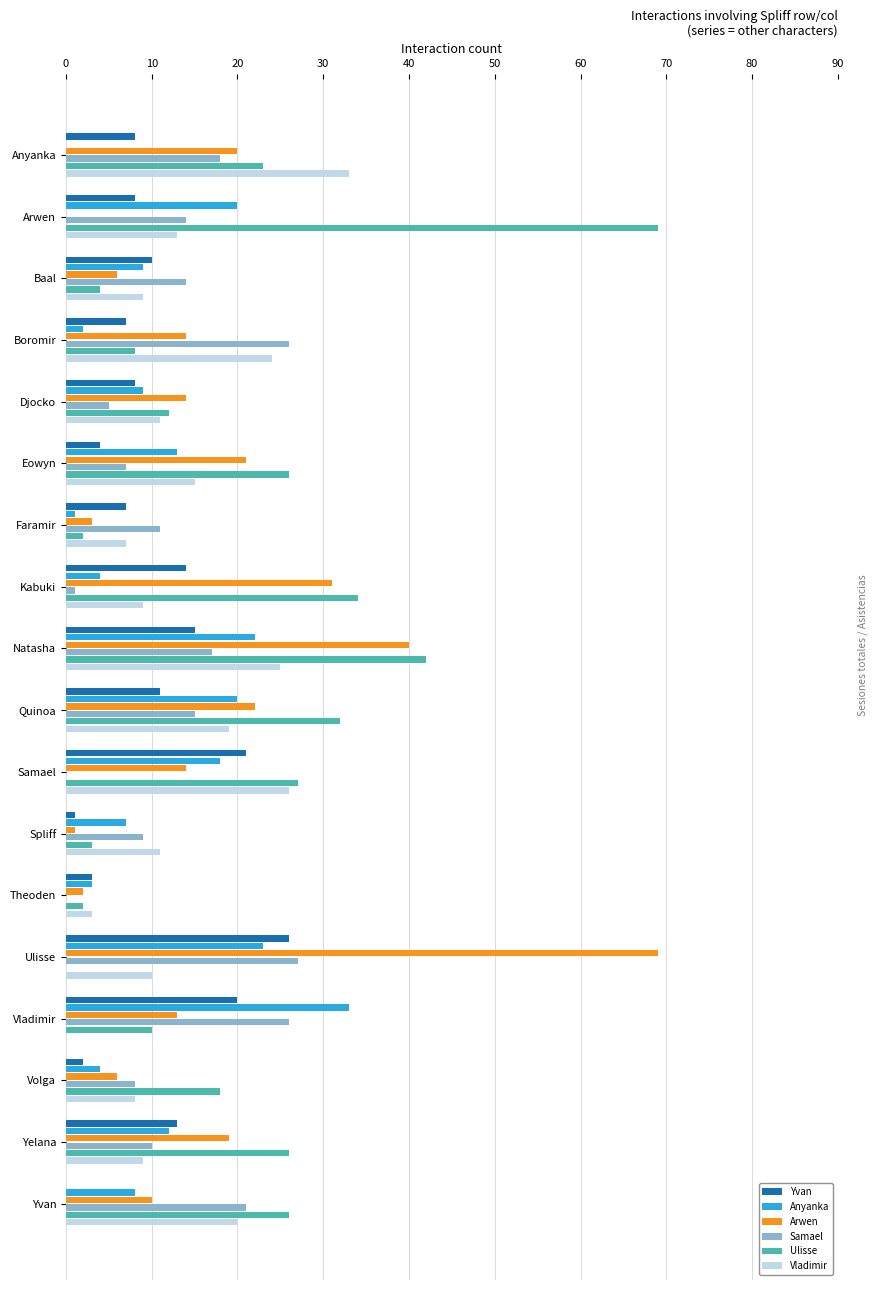

At which label does Samael reach its peak?

Ulisse